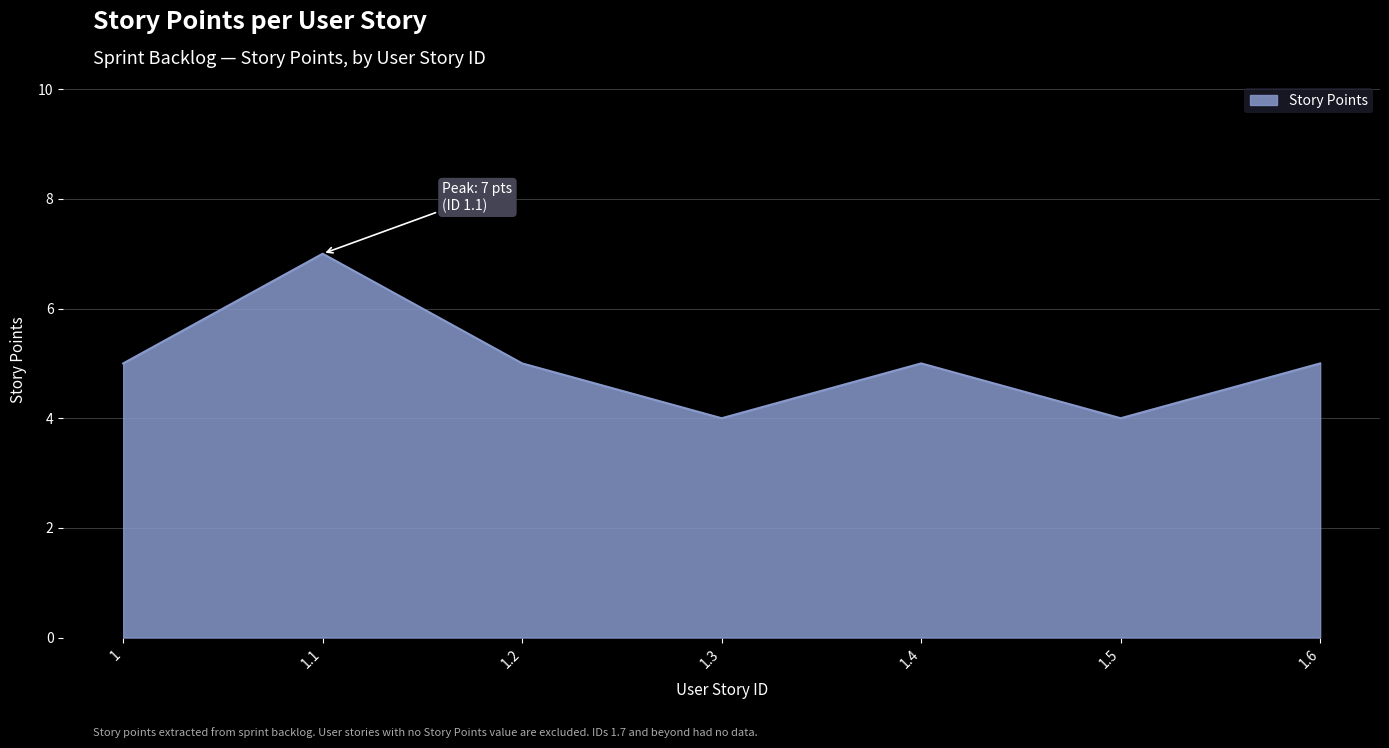

Reading left to right, what are all the values shown in this chart?

1=5	1.1=7	1.2=5	1.3=4	1.4=5	1.5=4	1.6=5